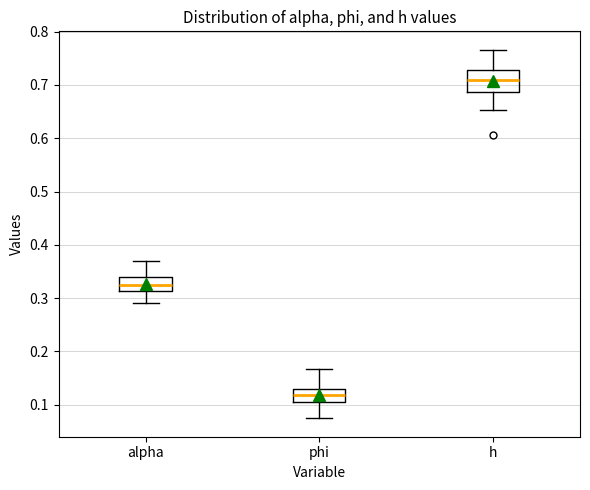

Which box has the lowest median line?

phi